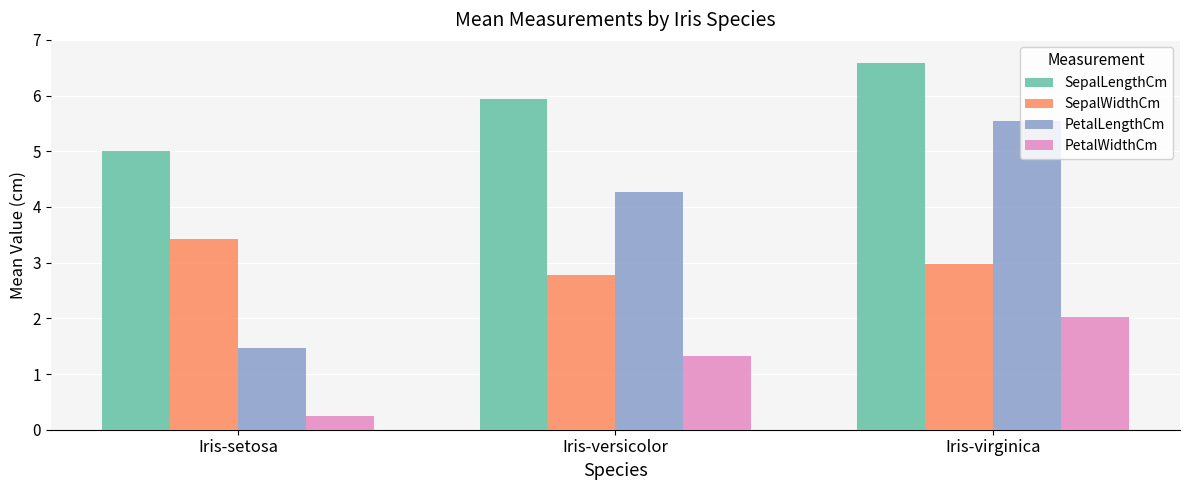

What are all the series names shown in the legend?

SepalLengthCm, SepalWidthCm, PetalLengthCm, PetalWidthCm